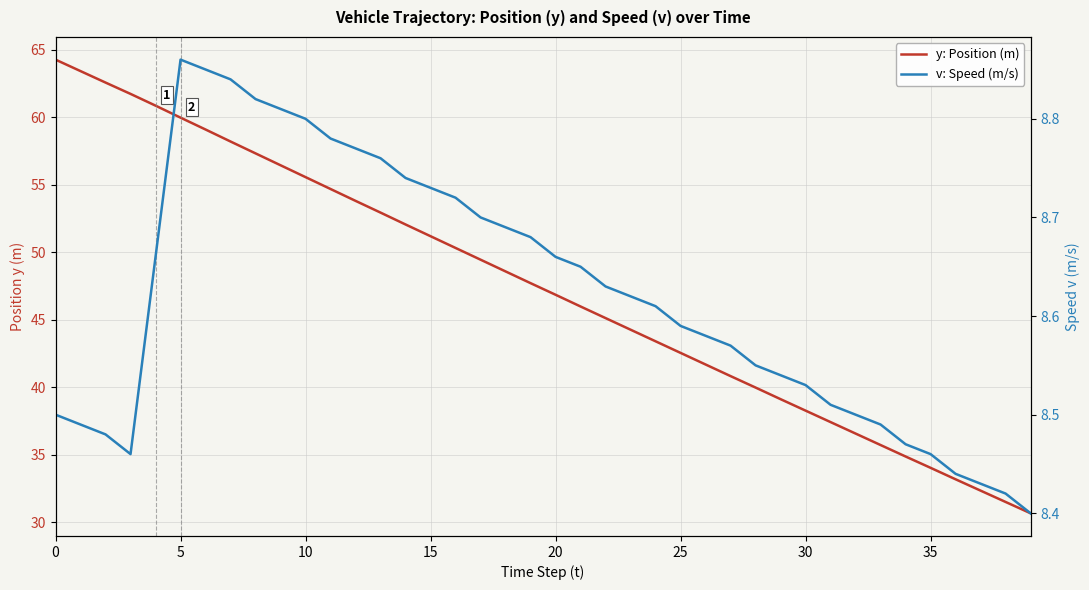

List the series in order of their overall mean, highest first.

y: Position (m), v: Speed (m/s)